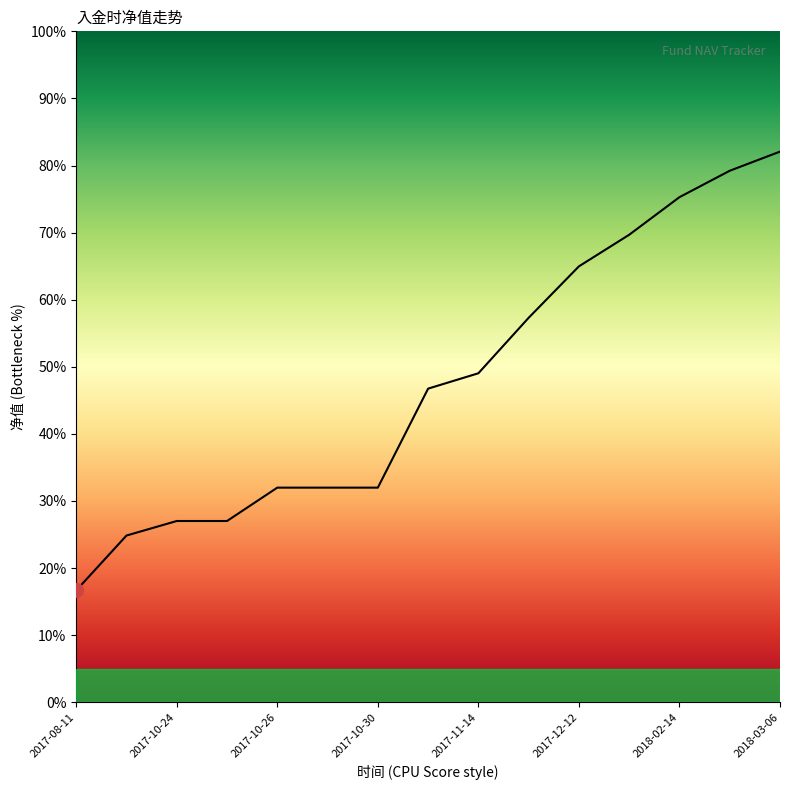

Does the chart display data point markers on the line(s)?

No